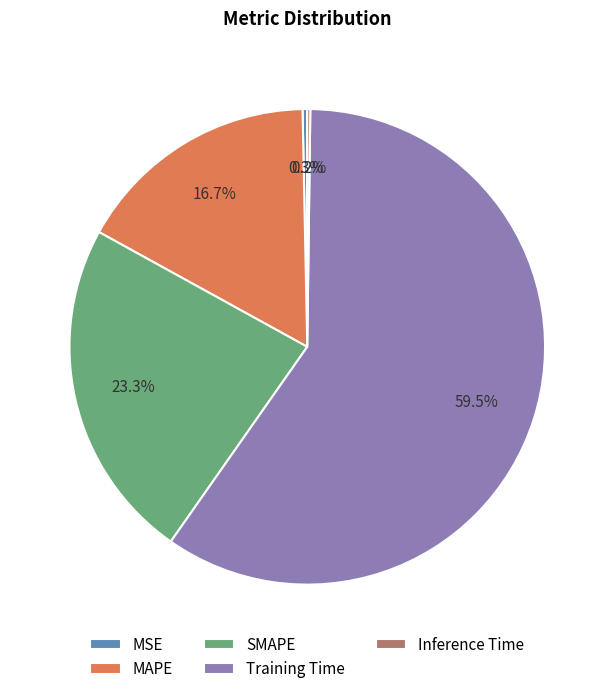

How much of the chart is everything except MSE?

99.7%